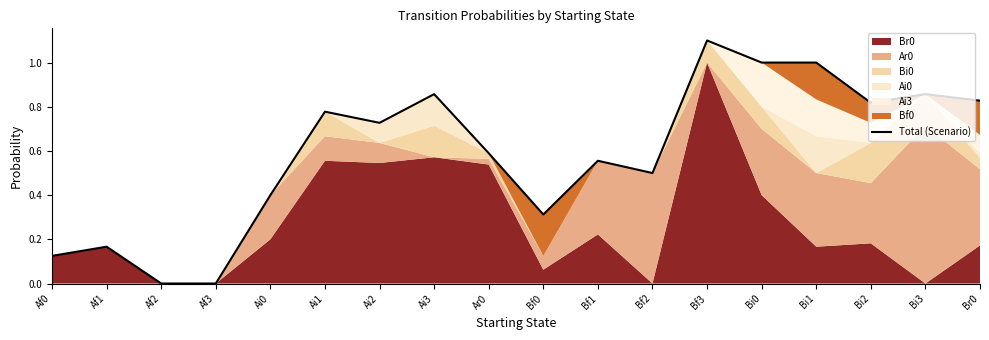

Where is the first local minimum?

Ai2